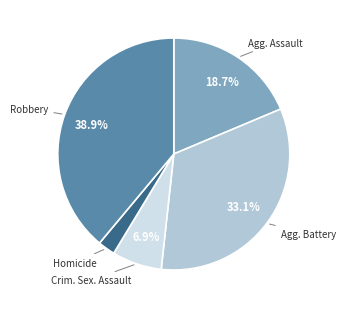

Is there a majority slice in this chart?

No